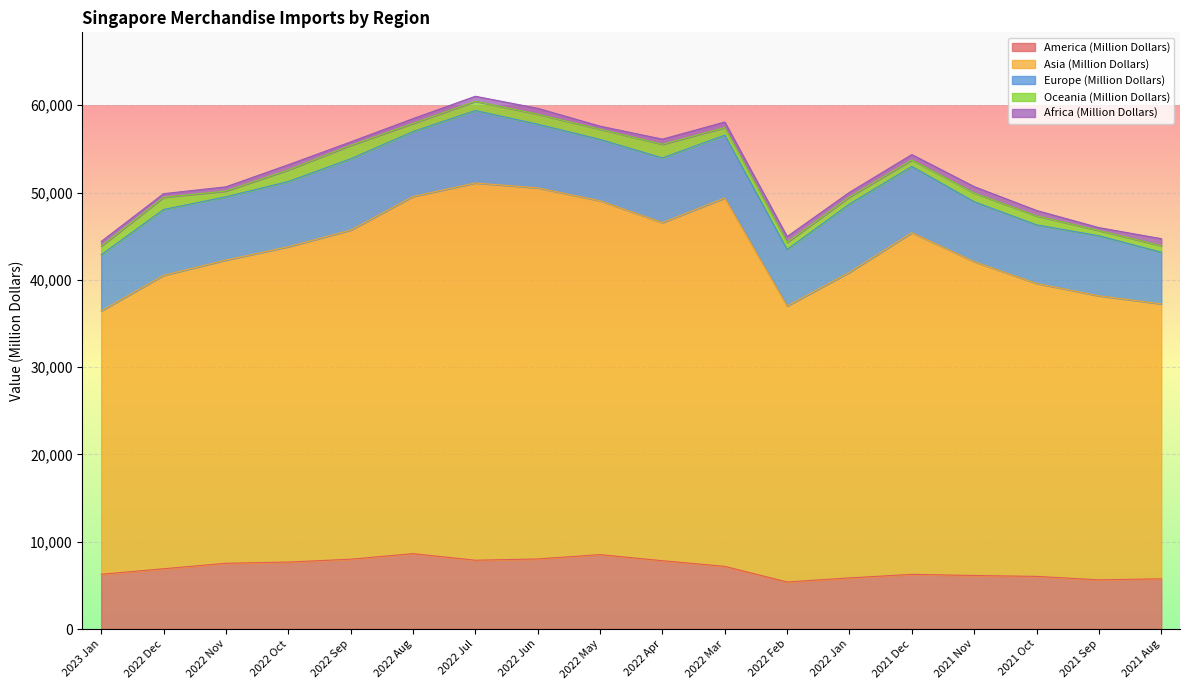

Which category has the highest value in the Africa (Million Dollars) series?

2021 Aug